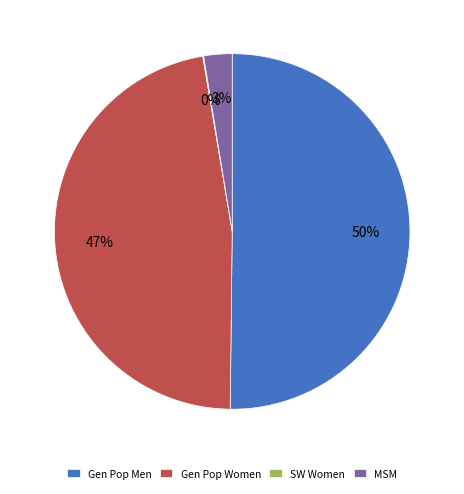

What percentage is the Gen Pop Women slice, to the nearest percent?

47%